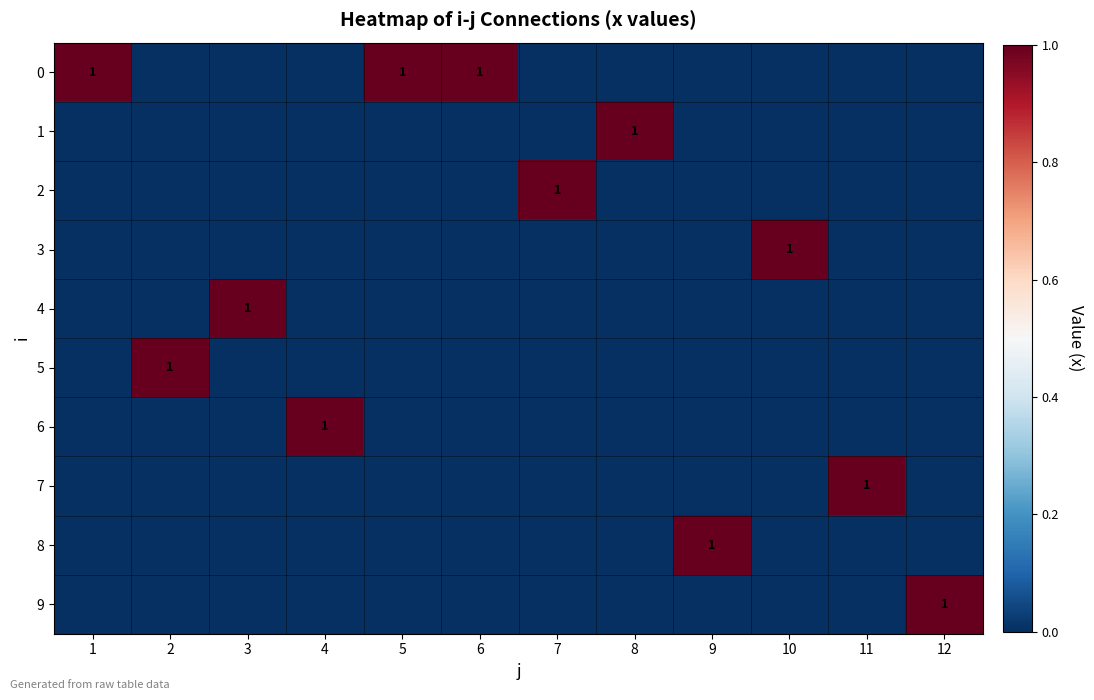

Where is 0 nearest to the value 0?

2